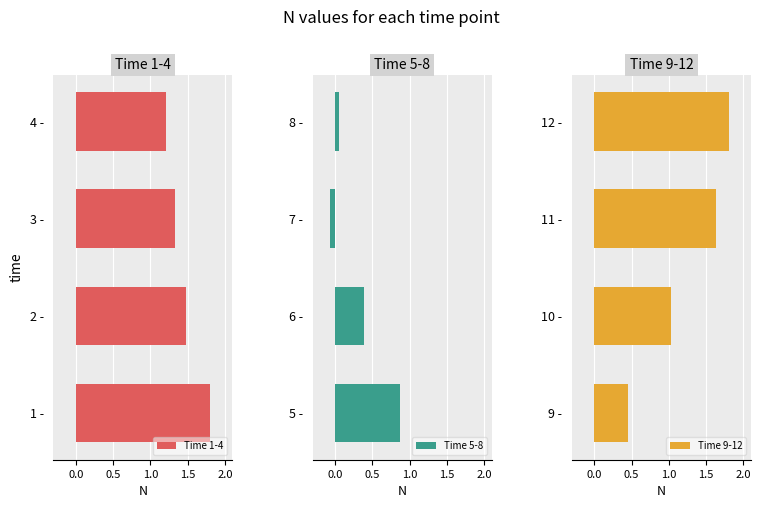

List the labels in order of Time 1-4 value, smallest first.

4 -, 3 -, 2 -, 1 -